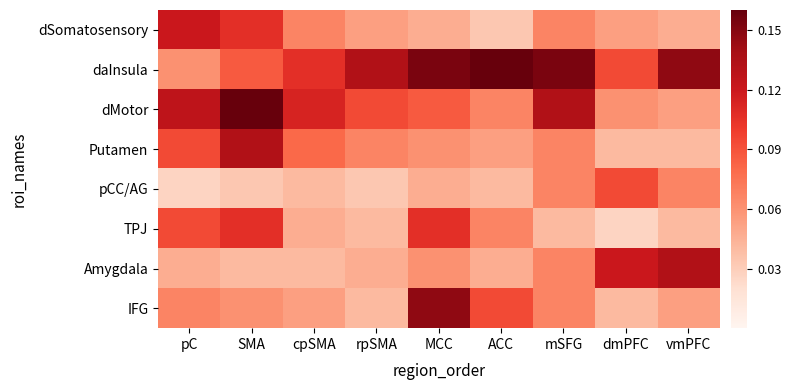

Reading right to left, transcribe all the data shown in this chart.

dSomatosensory: vmPFC=0.0	dmPFC=0.1	mSFG=0.1	ACC=0.0	MCC=0.0	rpSMA=0.1	cpSMA=0.1	SMA=0.1	pC=0.1
daInsula: vmPFC=0.1	dmPFC=0.1	mSFG=0.2	ACC=0.2	MCC=0.2	rpSMA=0.1	cpSMA=0.1	SMA=0.1	pC=0.1
dMotor: vmPFC=0.1	dmPFC=0.1	mSFG=0.1	ACC=0.1	MCC=0.1	rpSMA=0.1	cpSMA=0.1	SMA=0.2	pC=0.1
Putamen: vmPFC=0.0	dmPFC=0.0	mSFG=0.1	ACC=0.1	MCC=0.1	rpSMA=0.1	cpSMA=0.1	SMA=0.1	pC=0.1
pCC/AG: vmPFC=0.1	dmPFC=0.1	mSFG=0.1	ACC=0.0	MCC=0.0	rpSMA=0.0	cpSMA=0.0	SMA=0.0	pC=0.0
TPJ: vmPFC=0.0	dmPFC=0.0	mSFG=0.0	ACC=0.1	MCC=0.1	rpSMA=0.0	cpSMA=0.0	SMA=0.1	pC=0.1
Amygdala: vmPFC=0.1	dmPFC=0.1	mSFG=0.1	ACC=0.0	MCC=0.1	rpSMA=0.0	cpSMA=0.0	SMA=0.0	pC=0.0
IFG: vmPFC=0.1	dmPFC=0.0	mSFG=0.1	ACC=0.1	MCC=0.1	rpSMA=0.0	cpSMA=0.1	SMA=0.1	pC=0.1